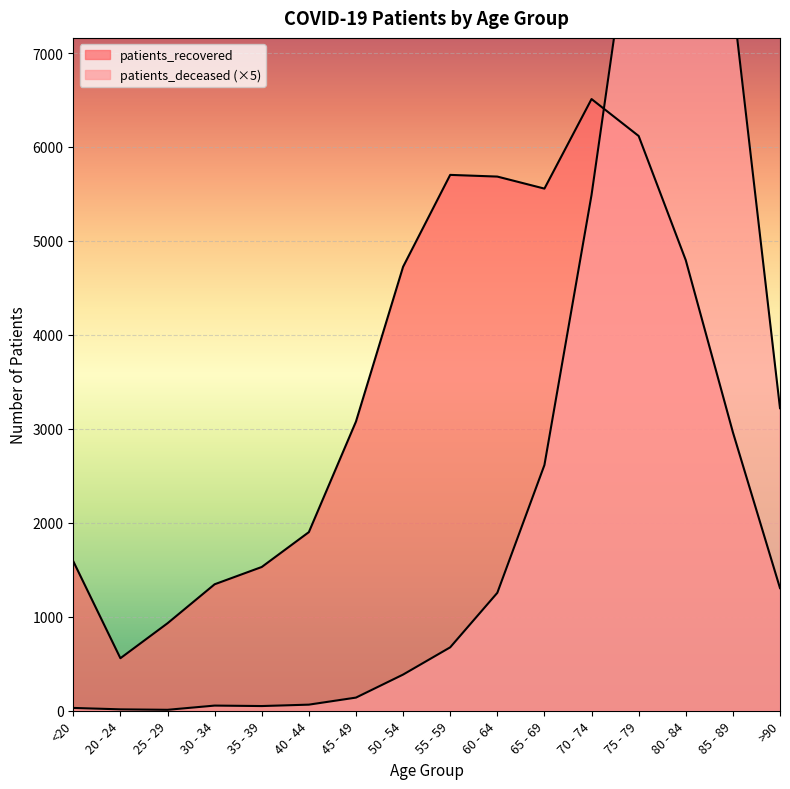

At which category is the sum across all series the highest?

80 - 84